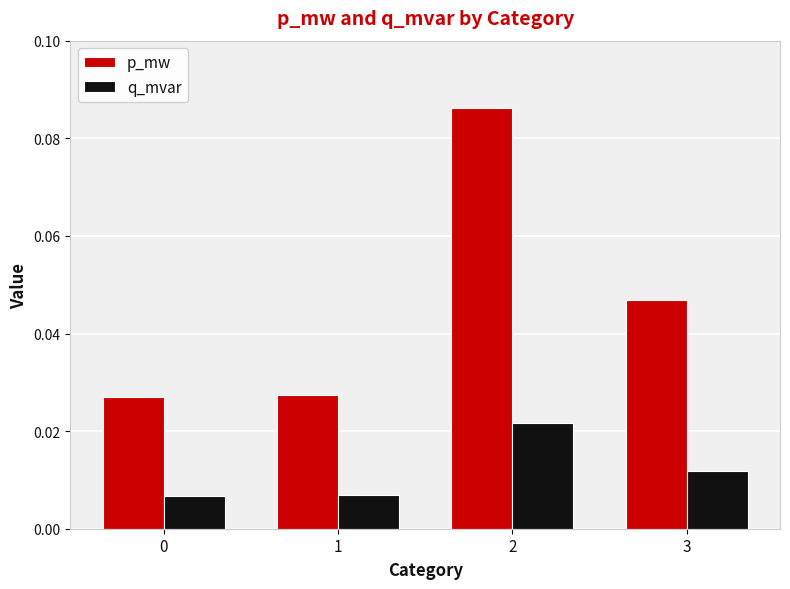

Which label corresponds to the largest value in the chart?

2